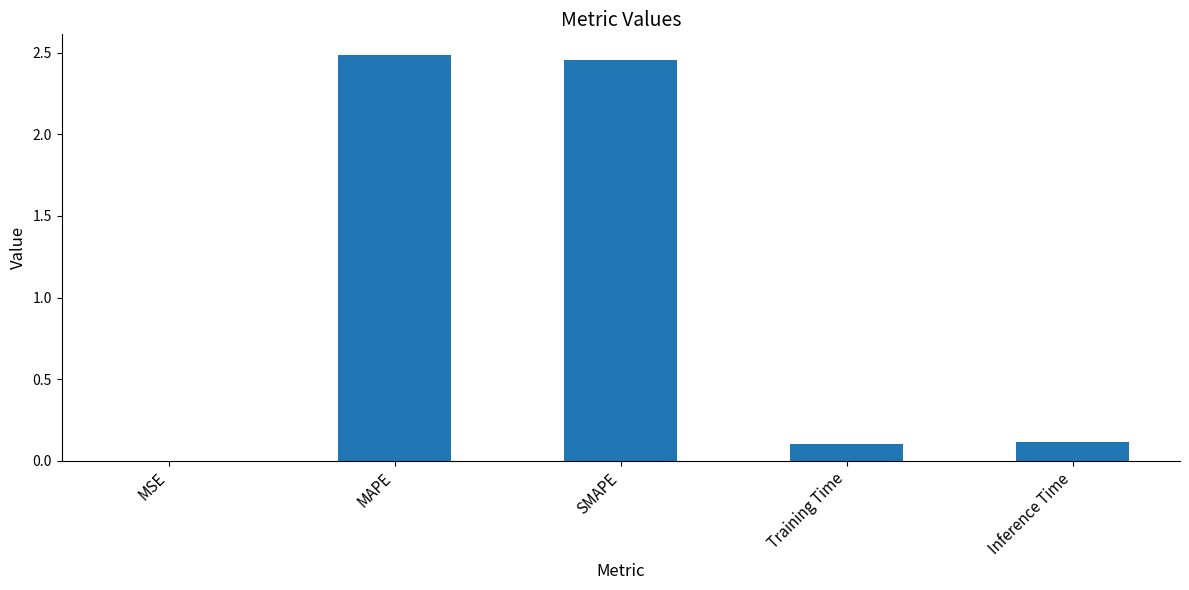

What is the sum of all values?

5.2